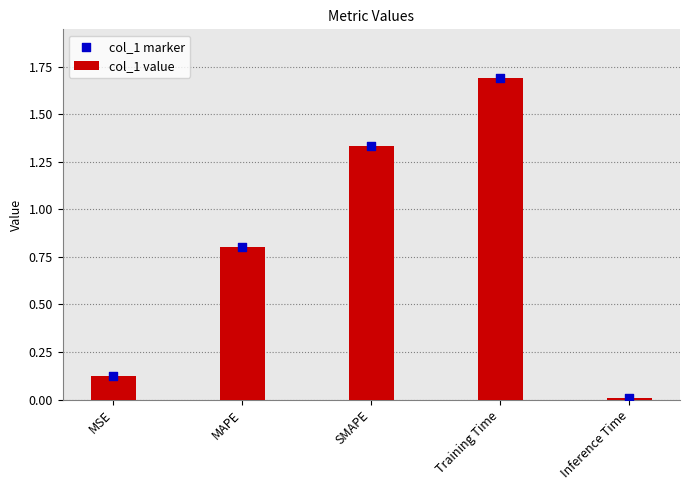

What is the total value across all series at MSE?

0.2